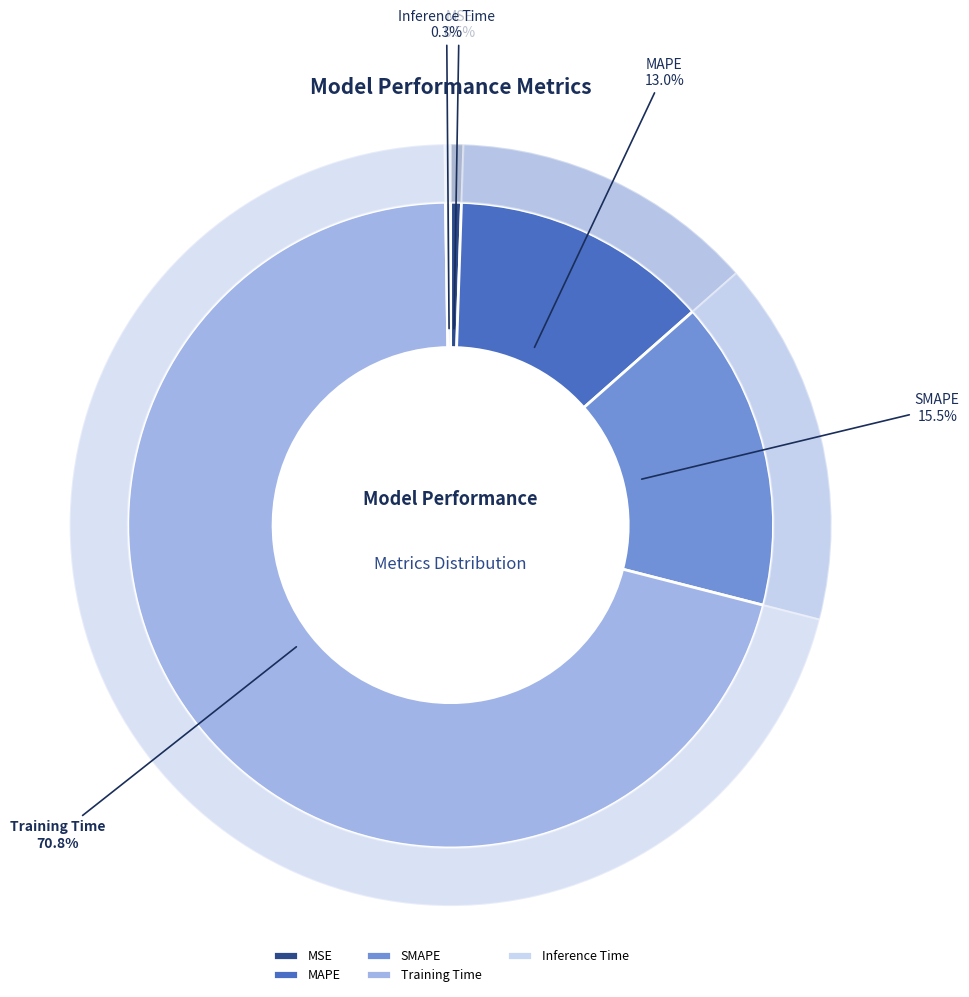

Which has a higher value, MAPE or Inference Time?

MAPE